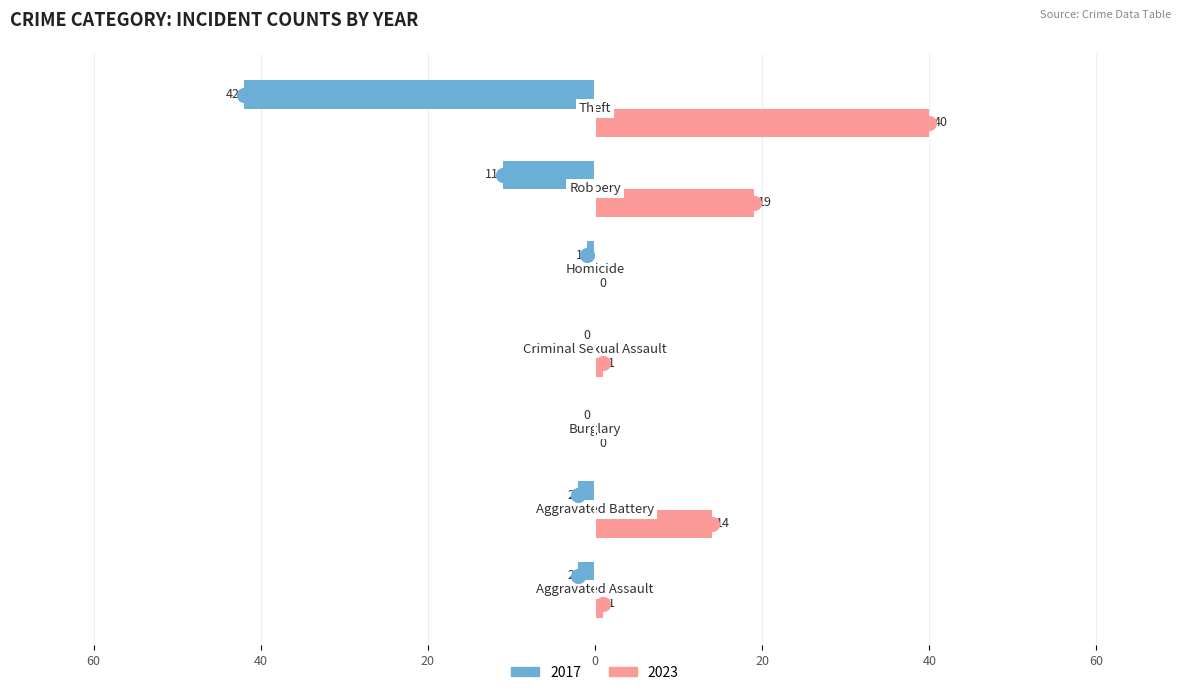

Which series contains the lowest Y value?

2017